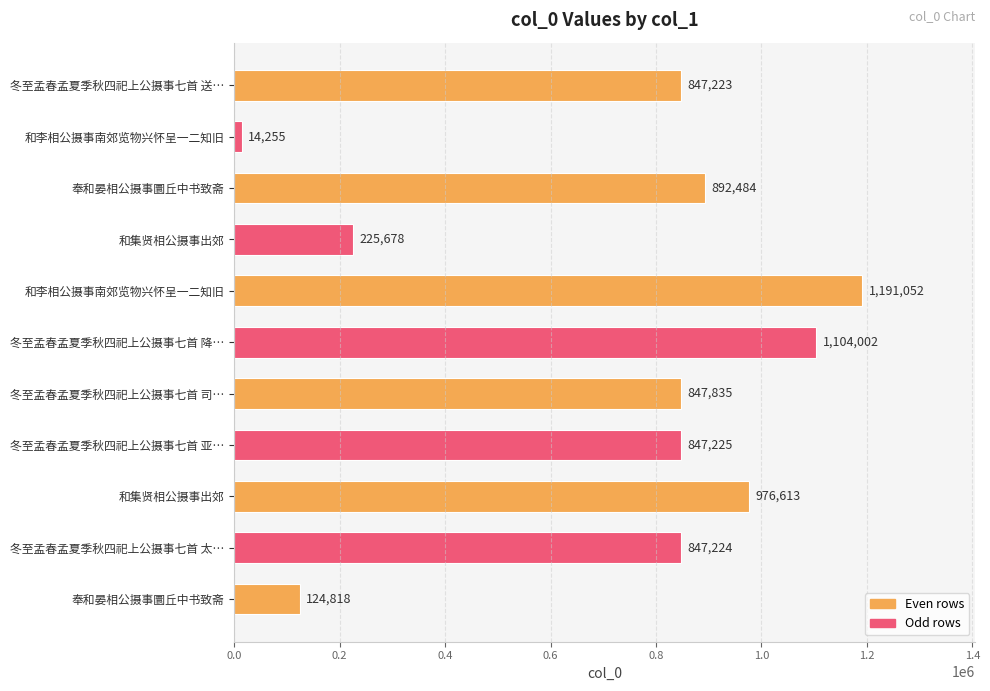

List the labels in order of value, largest first.

和李相公摄事南郊览物兴怀呈一二知旧, 冬至孟春孟夏季秋四祀上公摄事七首 降…, 和集贤相公摄事出郊, 奉和晏相公摄事圜丘中书致斋, 冬至孟春孟夏季秋四祀上公摄事七首 司…, 冬至孟春孟夏季秋四祀上公摄事七首 亚…, 冬至孟春孟夏季秋四祀上公摄事七首 太…, 冬至孟春孟夏季秋四祀上公摄事七首 送…, 和集贤相公摄事出郊, 奉和晏相公摄事圜丘中书致斋, 和李相公摄事南郊览物兴怀呈一二知旧